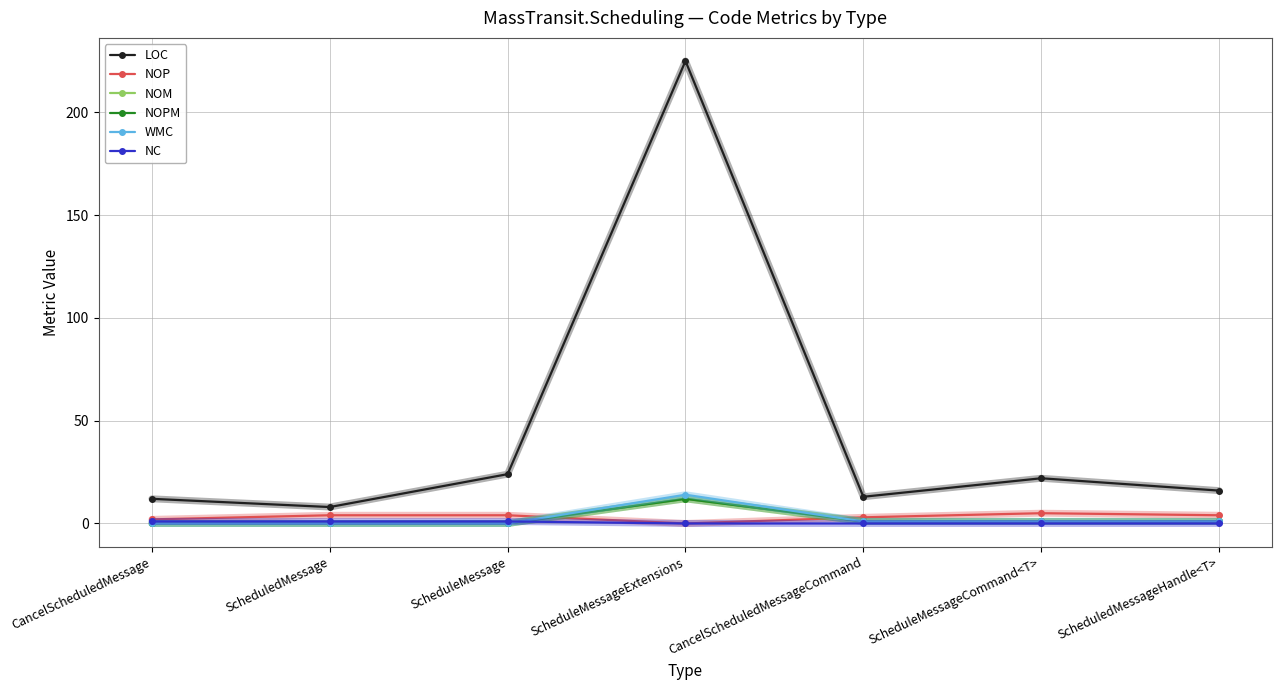

True or false: LOC and NOPM intersect in this chart.

False